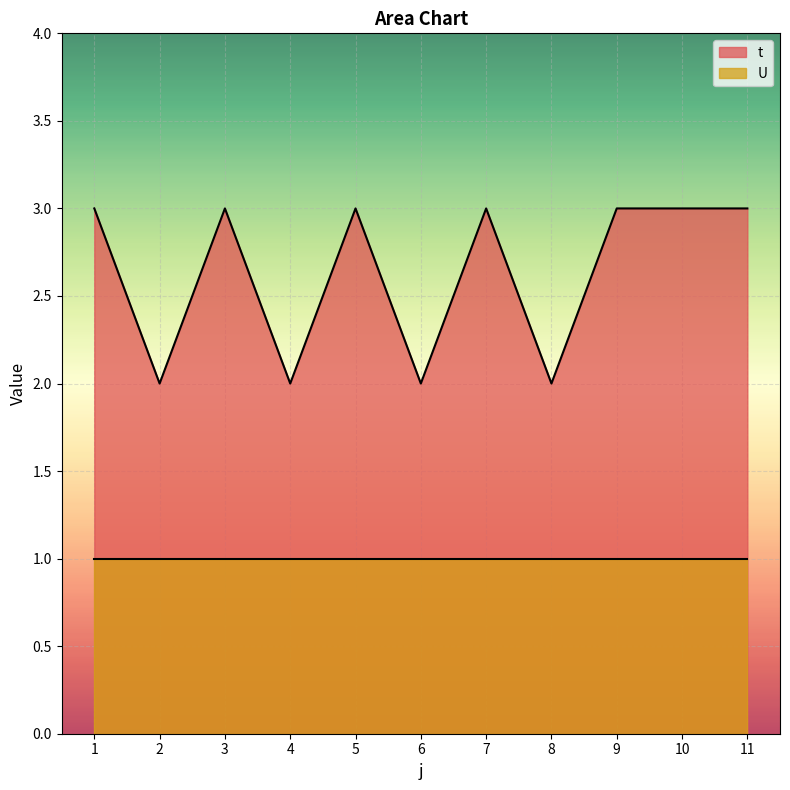

What is the ratio of the value at 7 to the value at 4?

1.5